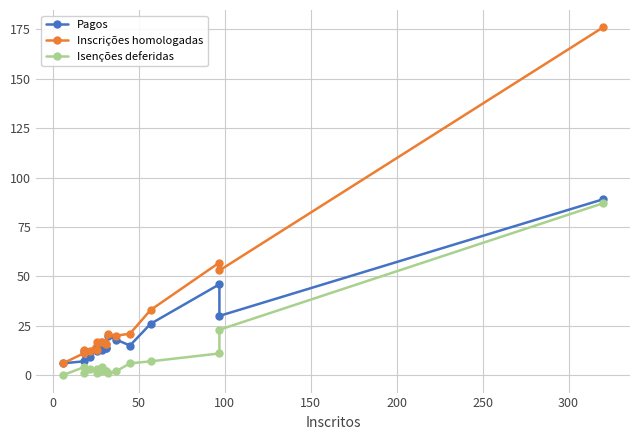

True or false: Isenções deferidas and Inscrições homologadas cross at least once.

False